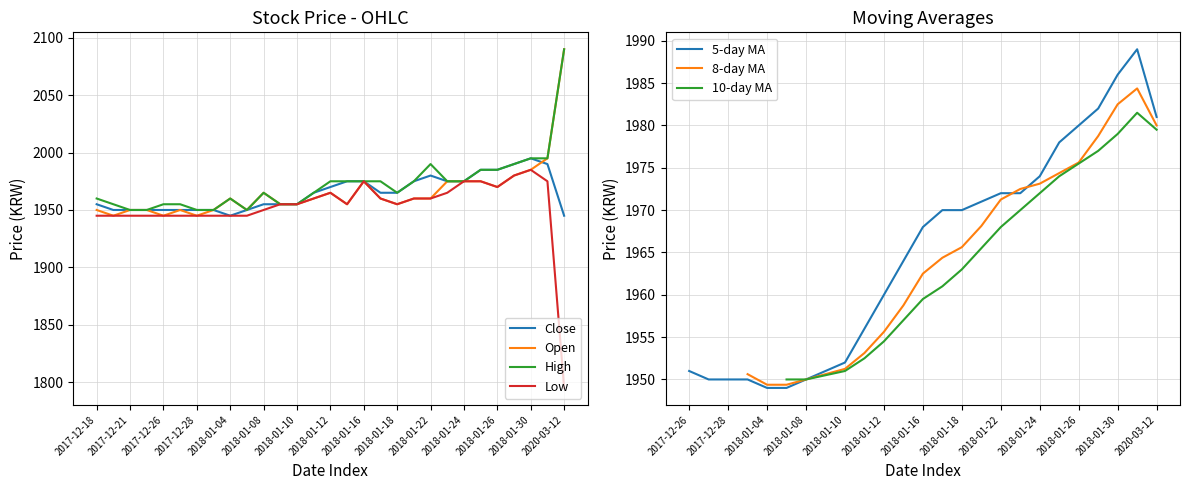

How many data points does each series have?

29